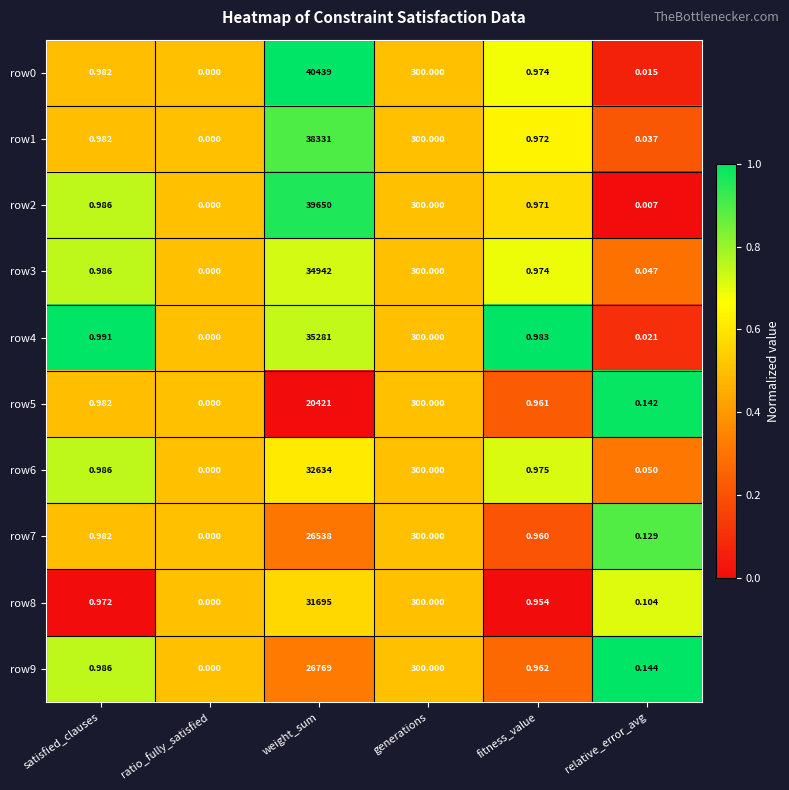

List the labels in order of row3 value, smallest first.

ratio_fully_satisfied, relative_error_avg, fitness_value, satisfied_clauses, generations, weight_sum